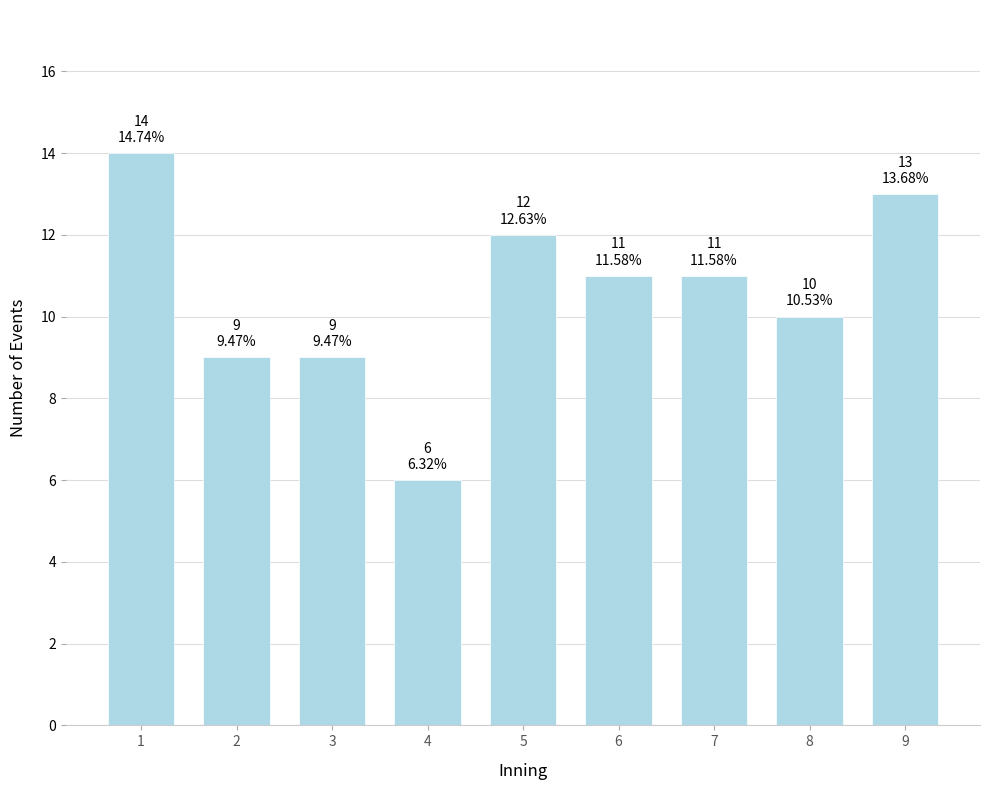

Reading right to left, transcribe all the data shown in this chart.

9=13	8=10	7=11	6=11	5=12	4=6	3=9	2=9	1=14